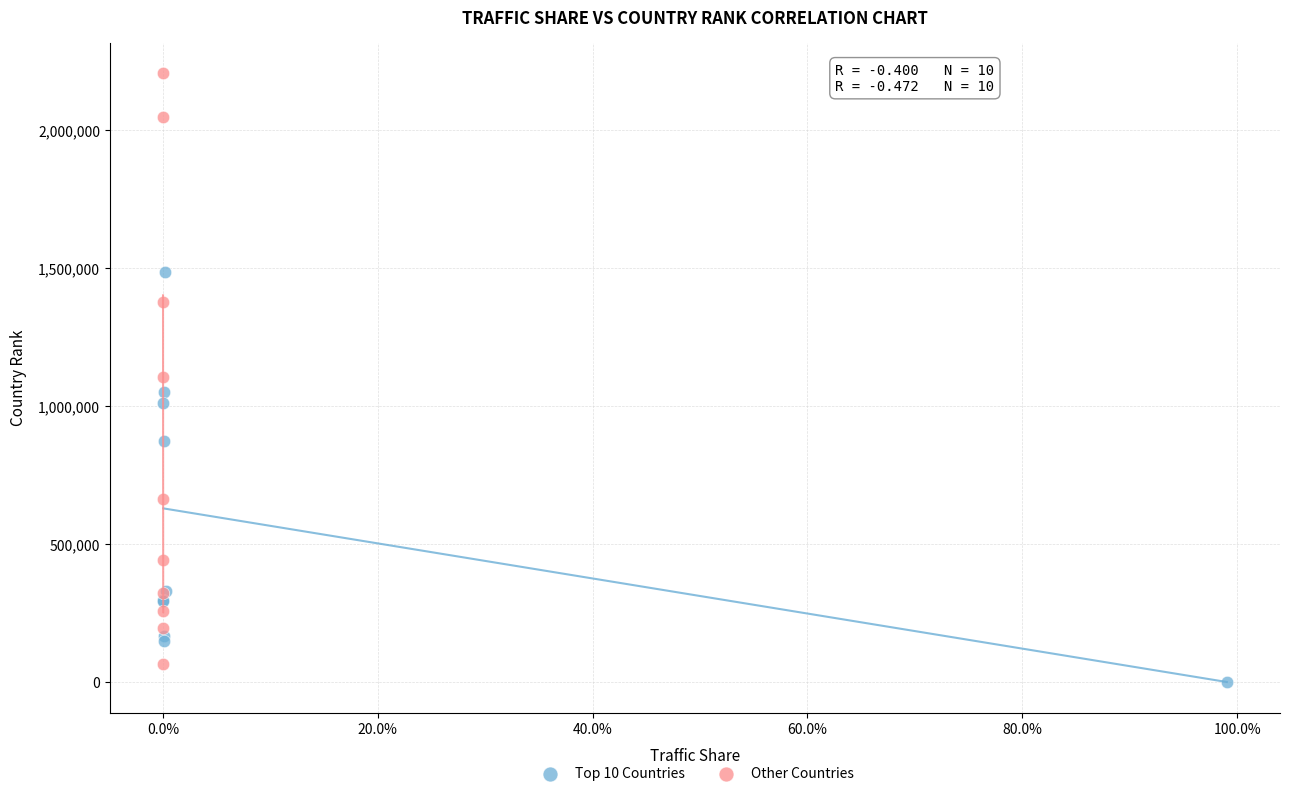

Which series has the largest Y range (max minus min)?

Other Countries